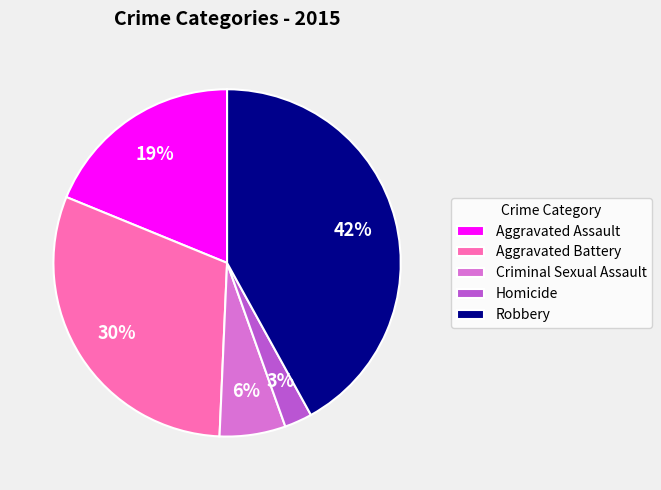

Count the number of slices in the pie.

5